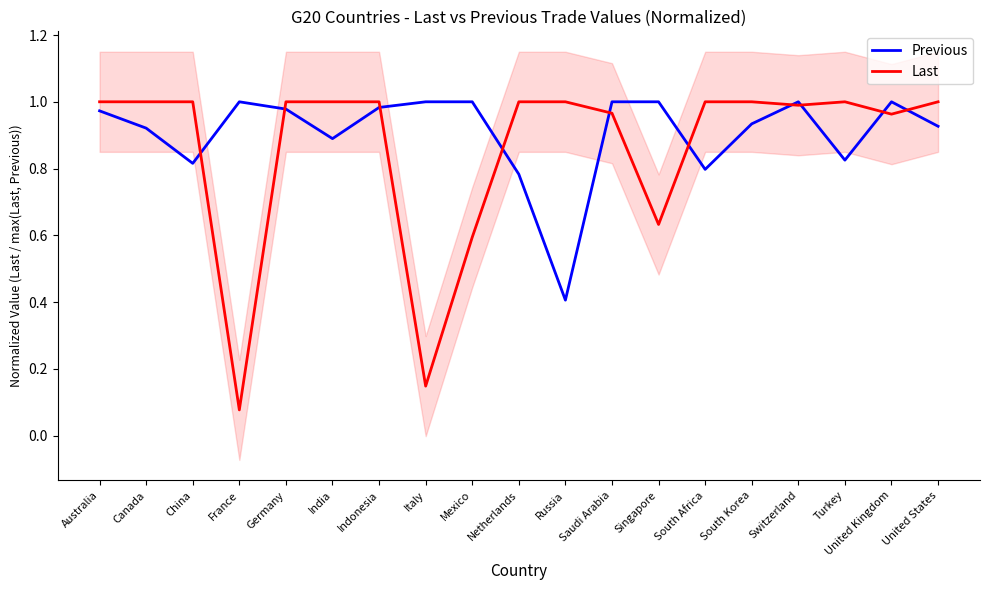

Reading right to left, transcribe all the data shown in this chart.

Previous: 0.9	1.0	0.8	1.0	0.9	0.8	1.0	1.0	0.4	0.8	1.0	1.0	1.0	0.9	1.0	1.0	0.8	0.9	1.0
Last: 1.0	1.0	1.0	1.0	1.0	1.0	0.6	1.0	1.0	1.0	0.6	0.1	1.0	1.0	1.0	0.1	1.0	1.0	1.0